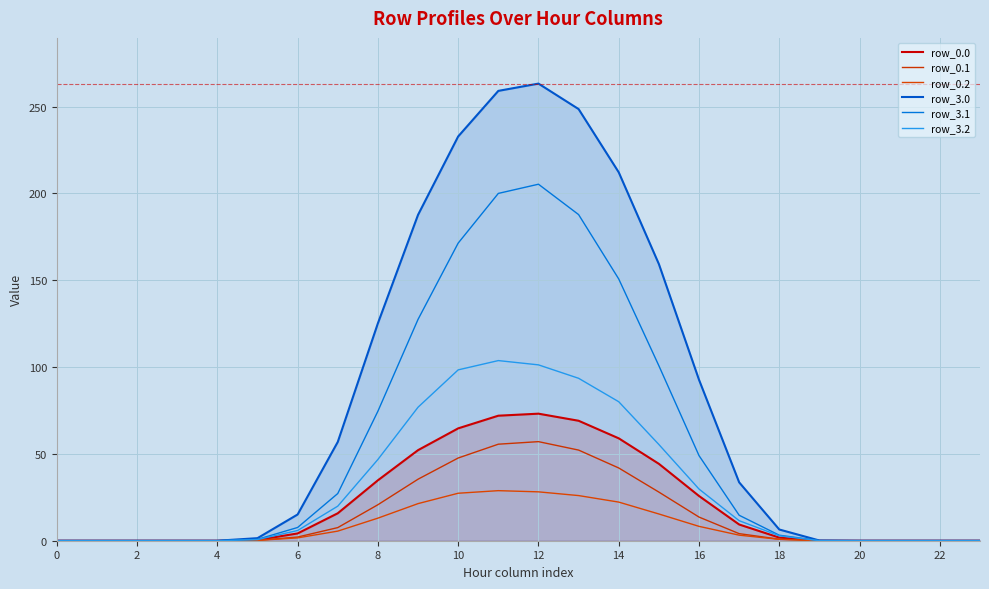

True or false: row_0.1 and row_0.0 cross at least once.

False